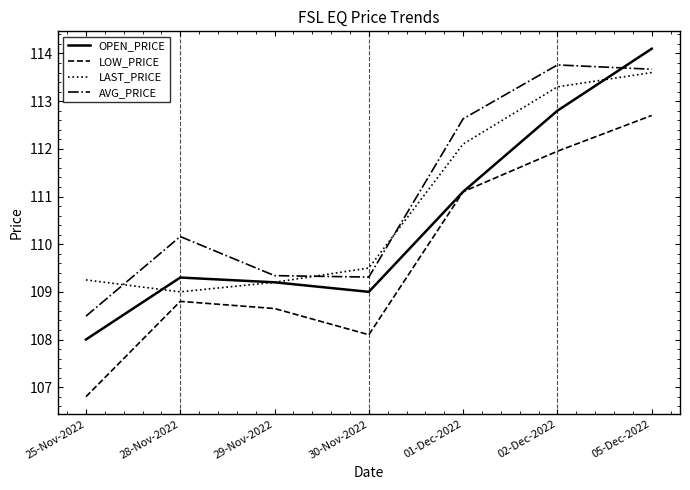

What position from the right is 30-Nov-2022?

4